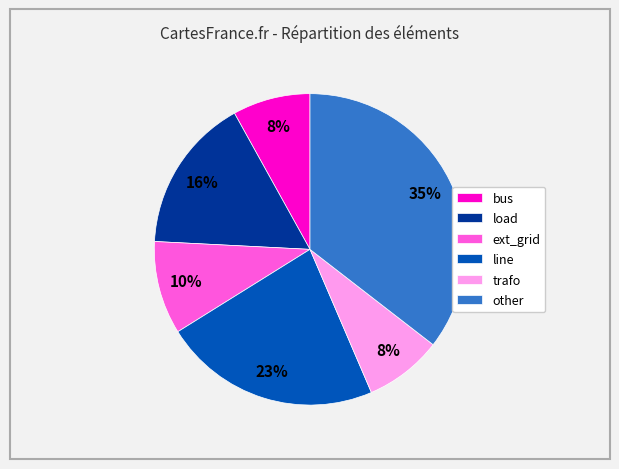

Which slice is the largest?

other